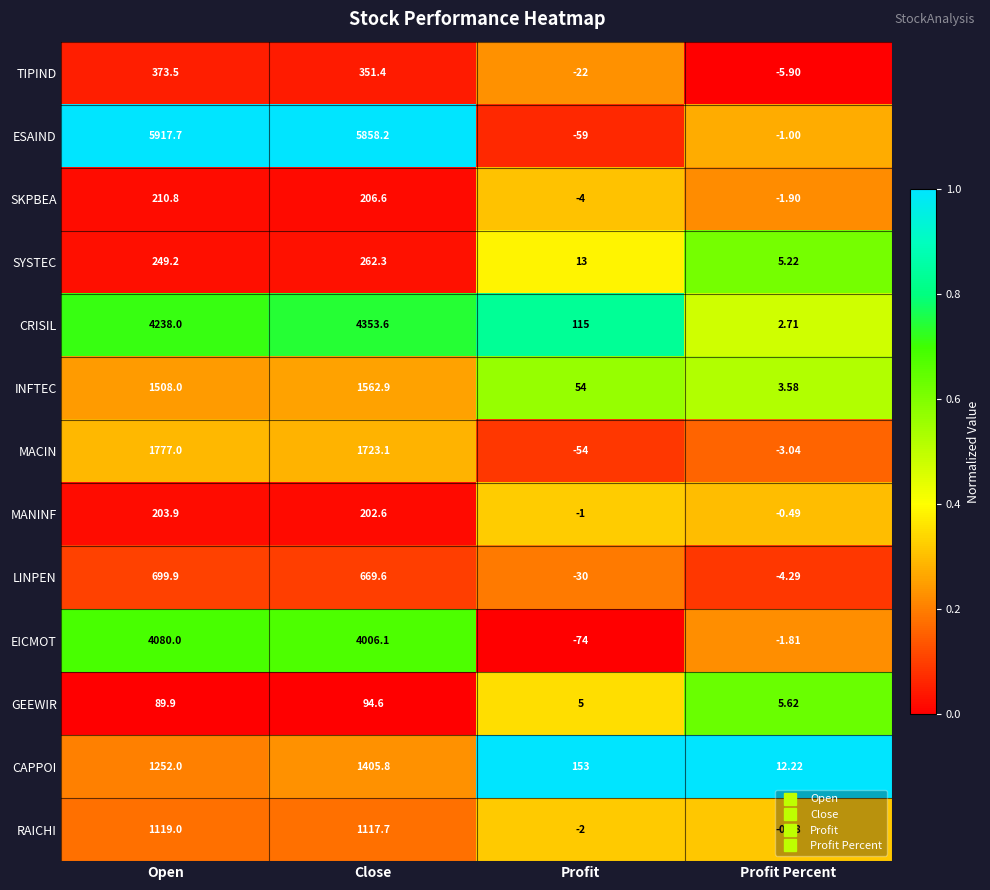

How many series are shown in this chart?

13